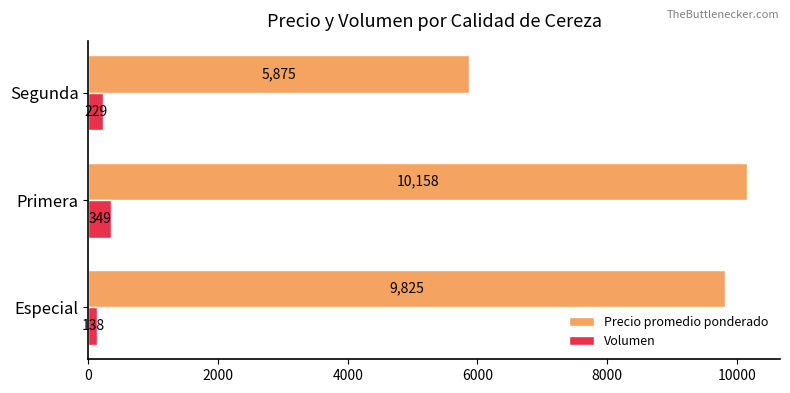

Is the value of Precio promedio ponderado at Primera greater than the value of Volumen at Segunda?

Yes